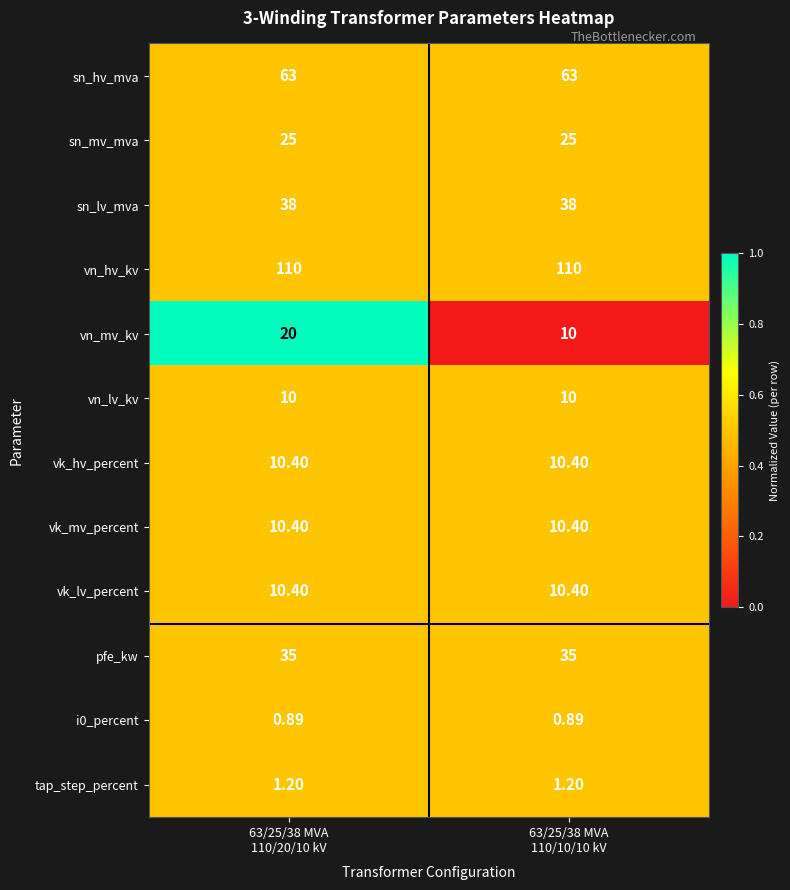

What is the spread (max minus min) of values at 63/25/38 MVA
110/10/10 kV?

109.1